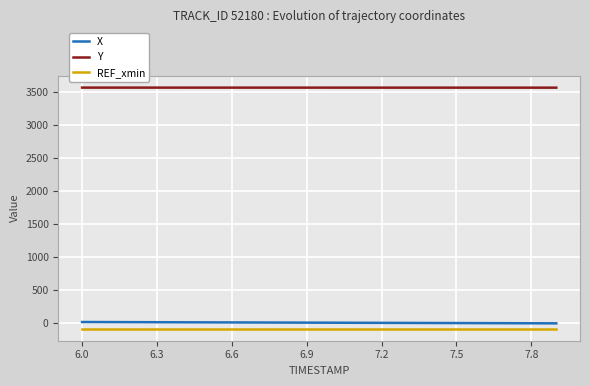

Which series has the largest total across all categories?

Y